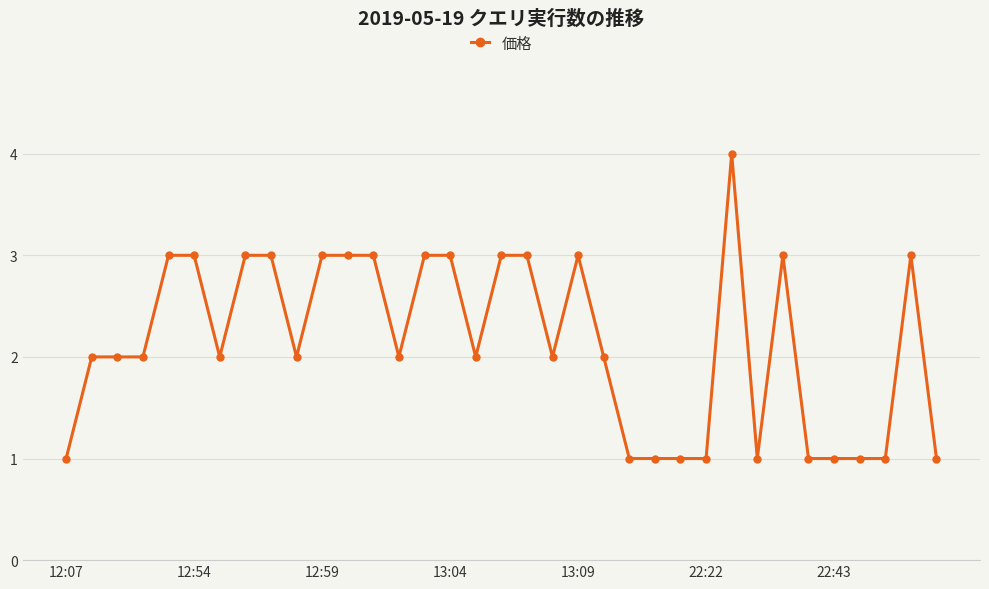

What is the maximum value shown in the chart?

4